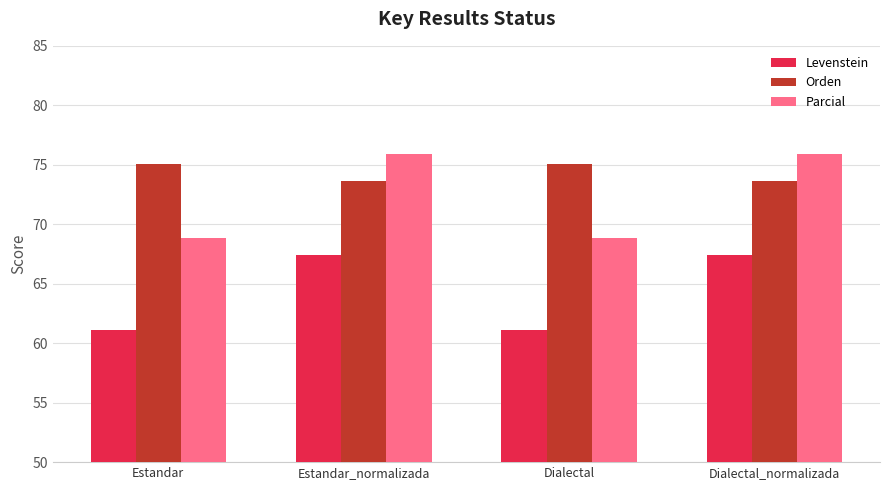

Rank the series by their average value, from lowest to highest.

Levenstein, Parcial, Orden